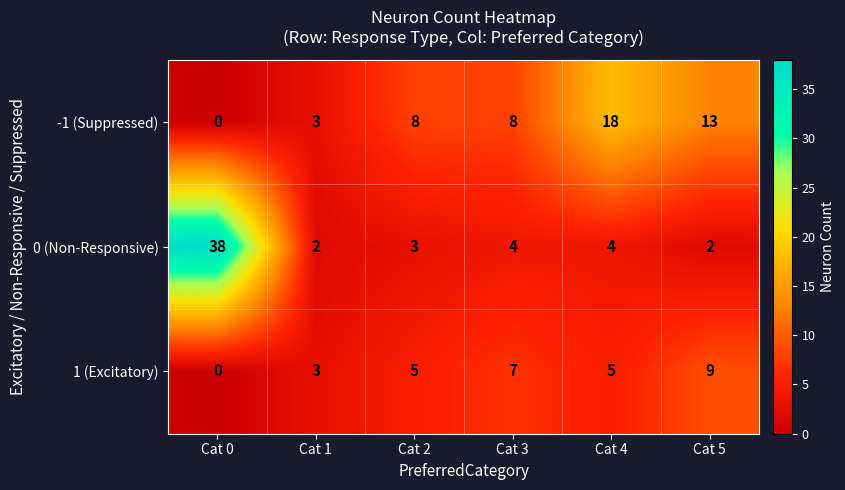

What is the total value across all series at Cat 0?

38